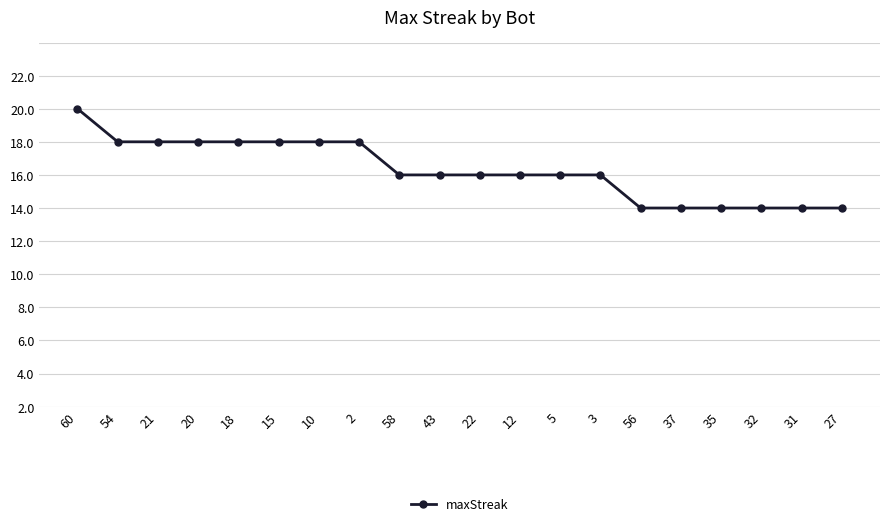

What is the maximum value shown in the chart?

18